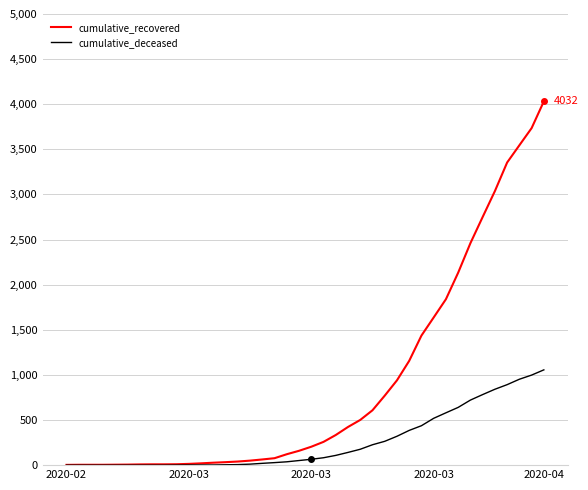

What is the highest value of the cumulative_deceased series?

1056